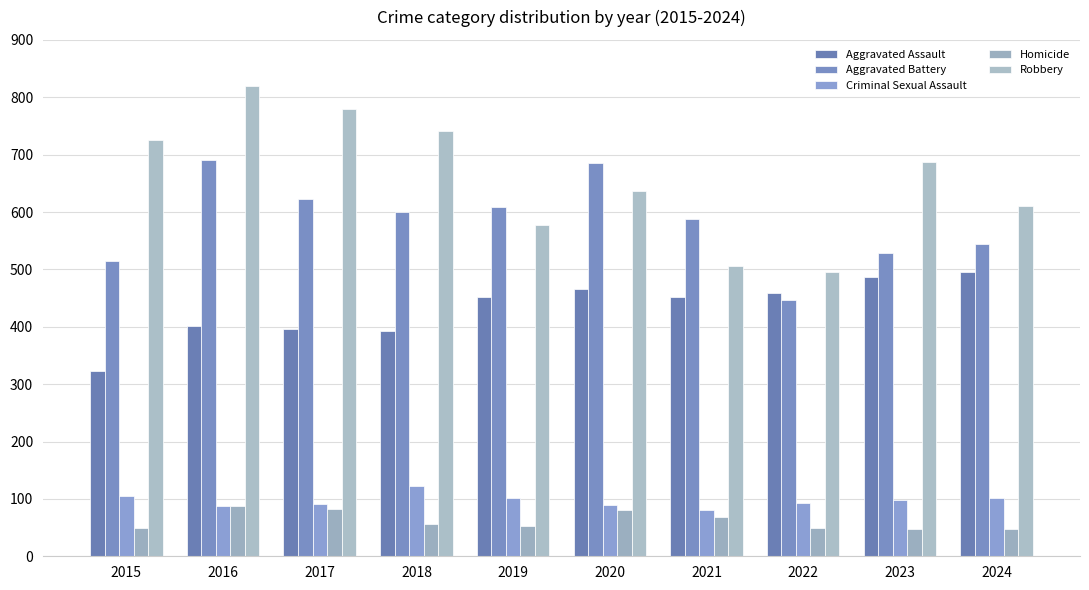

How many data points does each series have?

10